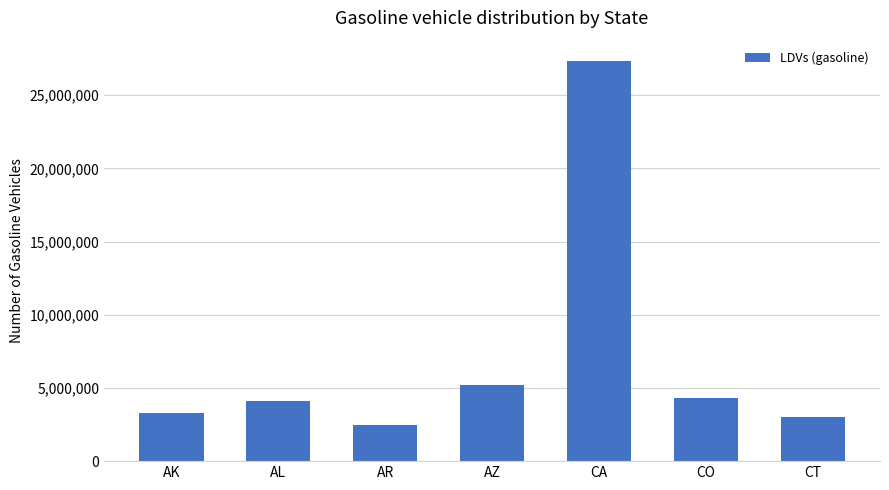

Which category has the lowest value across all series?

AR